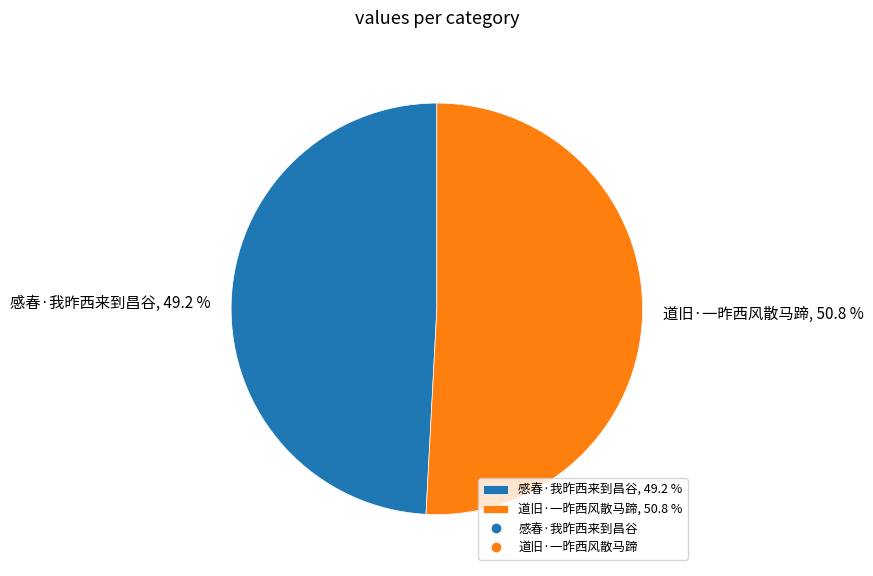

Is there a majority slice in this chart?

Yes